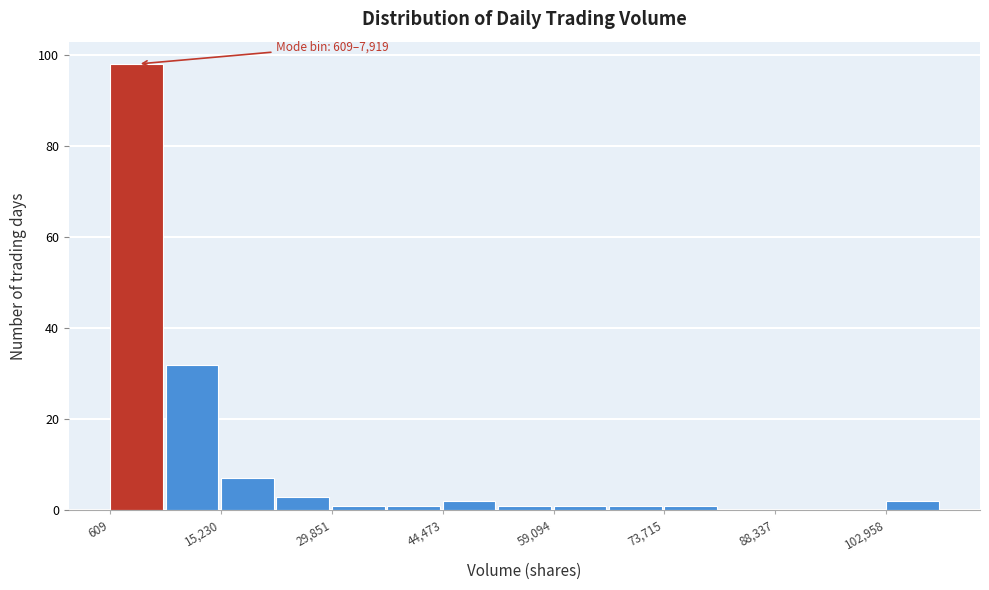

Around what value on the x-axis is the tallest bar? Give the approximate position of its centre, as read against the axis.

4000